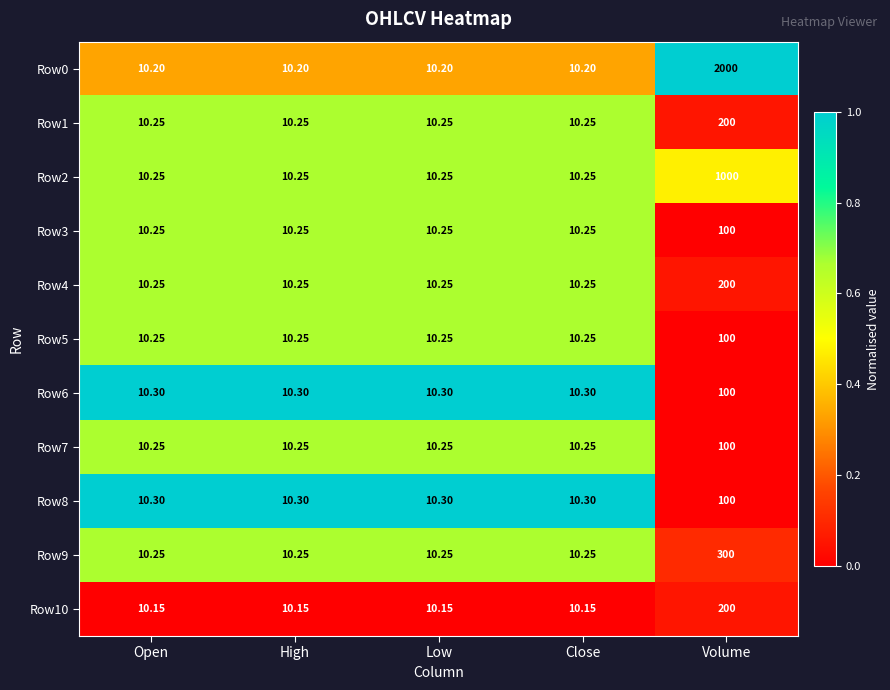

At which category is the sum across all series the highest?

Volume